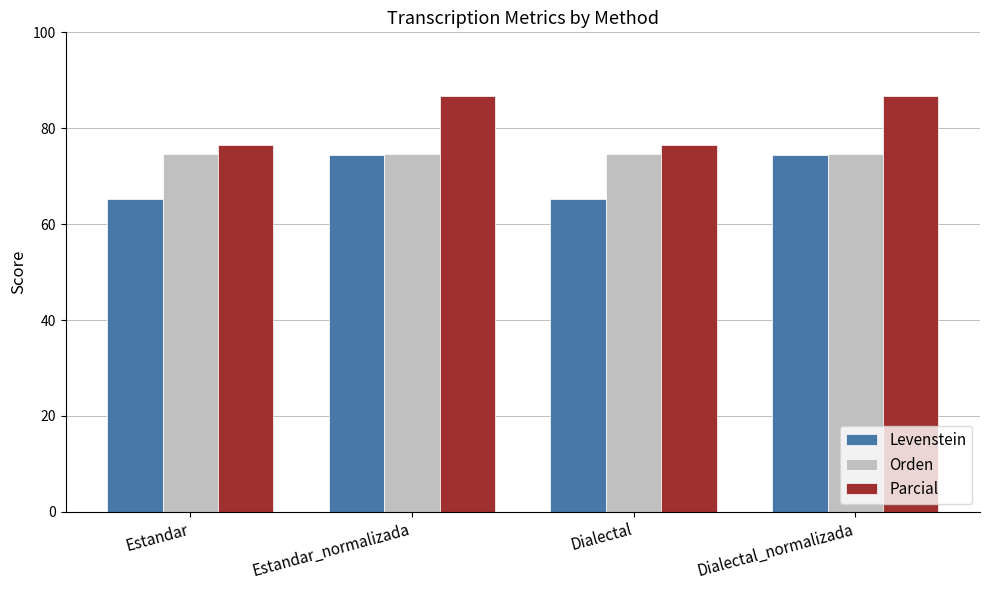

List the series in order of their overall mean, lowest first.

Levenstein, Orden, Parcial